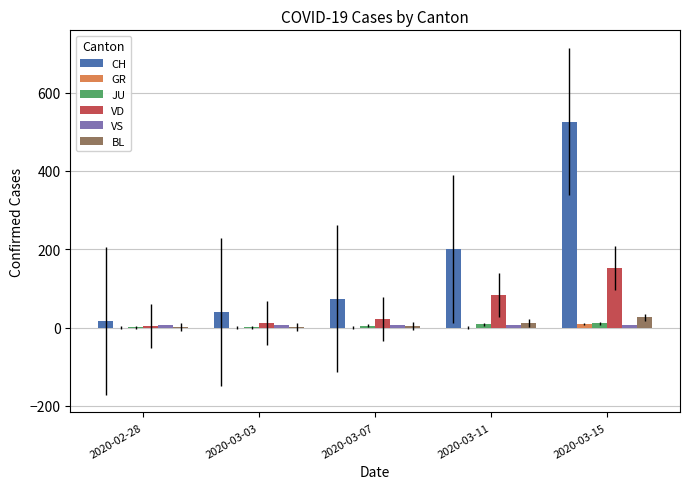

What is the total value across all series at 2020-02-28?

28